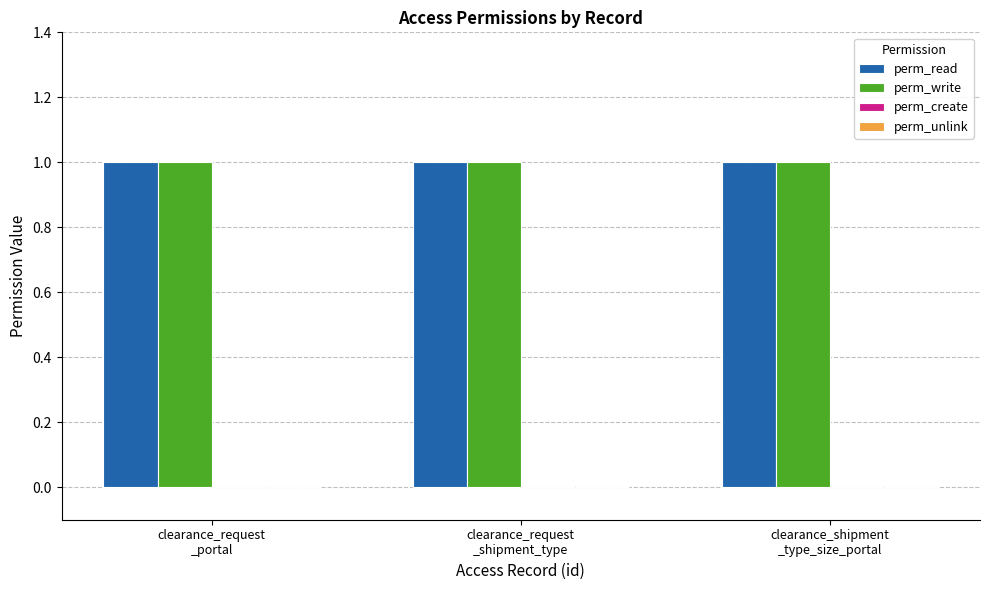

Between clearance_request
_portal and clearance_request
_shipment_type, which series saw the biggest shift?

perm_read